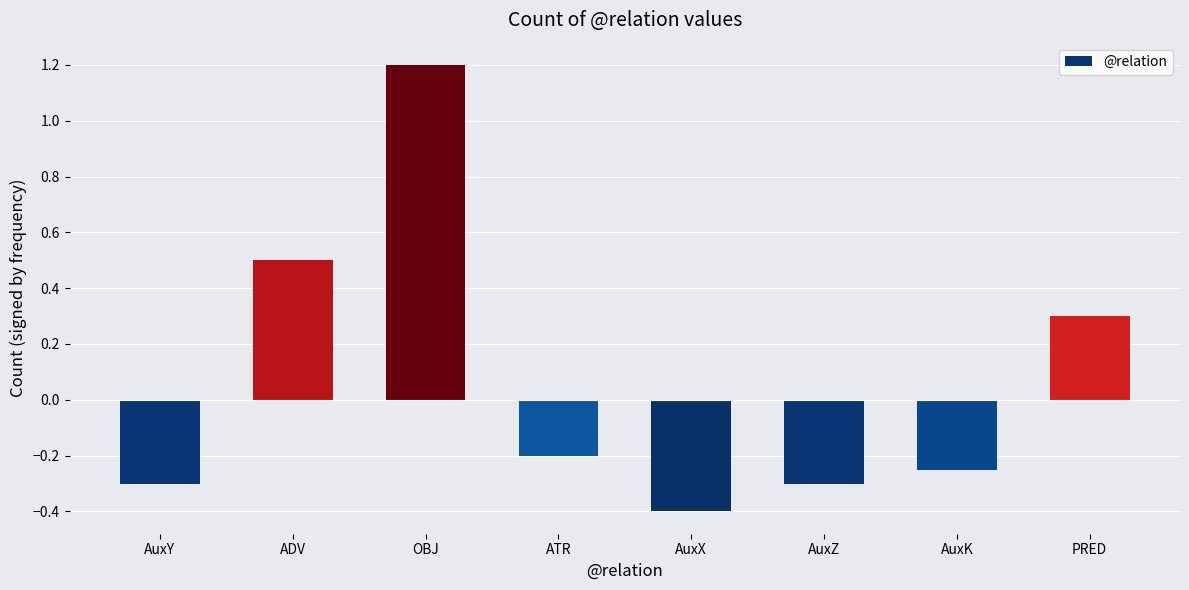

What is the average value?

0.1